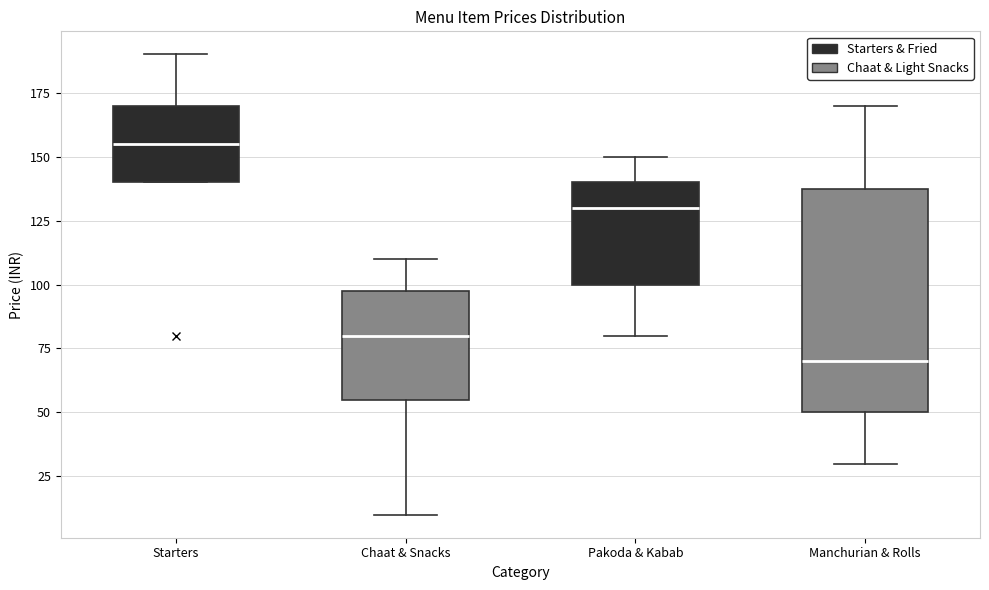

Reading left to right, read every box against the y-axis: the position of its median line, the range the box covers, and the ends of its whiskers. The values are not printed on the chart, so give them approximately, as read against the axis.

Starters: median 155, box 140 to 170, whiskers 140 to 190
Chaat & Snacks: median 80, box 55 to 100, whiskers 10 to 110
Pakoda & Kabab: median 130, box 100 to 140, whiskers 80 to 150
Manchurian & Rolls: median 70, box 50 to 140, whiskers 30 to 170